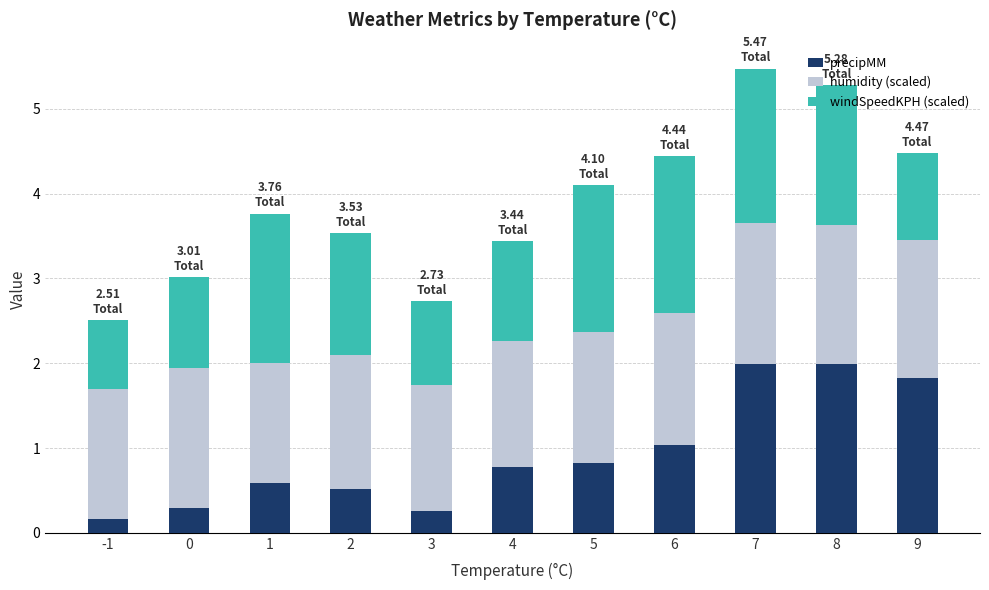

What is the total value across all series at 6?

4.4